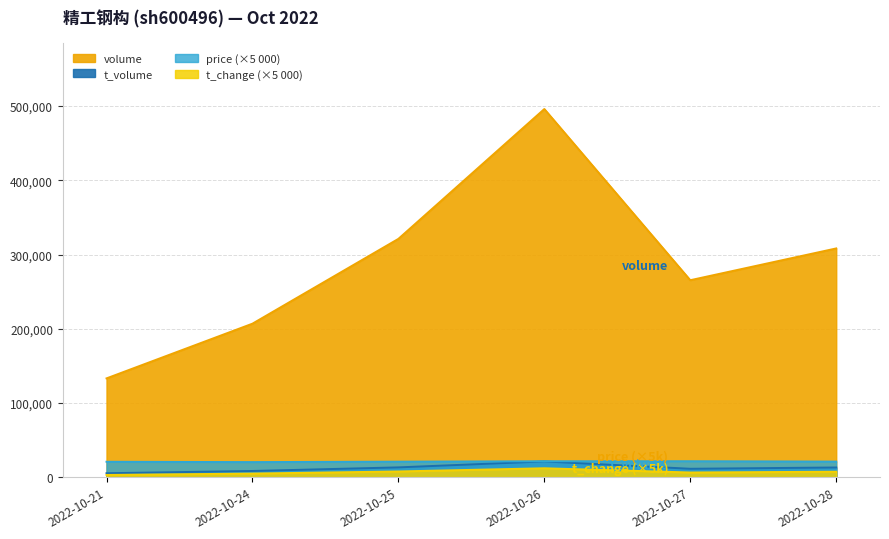

True or false: t_volume has a value of 21495 at 2022-10-26.

True